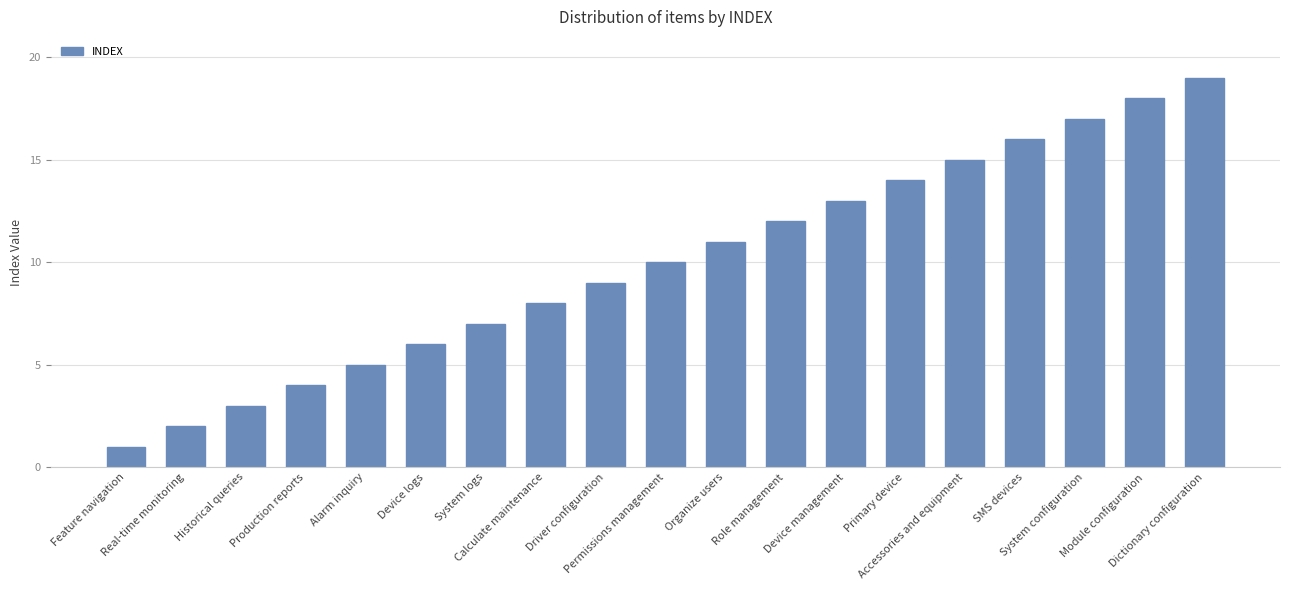

Reading right to left, list all the values displayed in this chart.

19	18	17	16	15	14	13	12	11	10	9	8	7	6	5	4	3	2	1